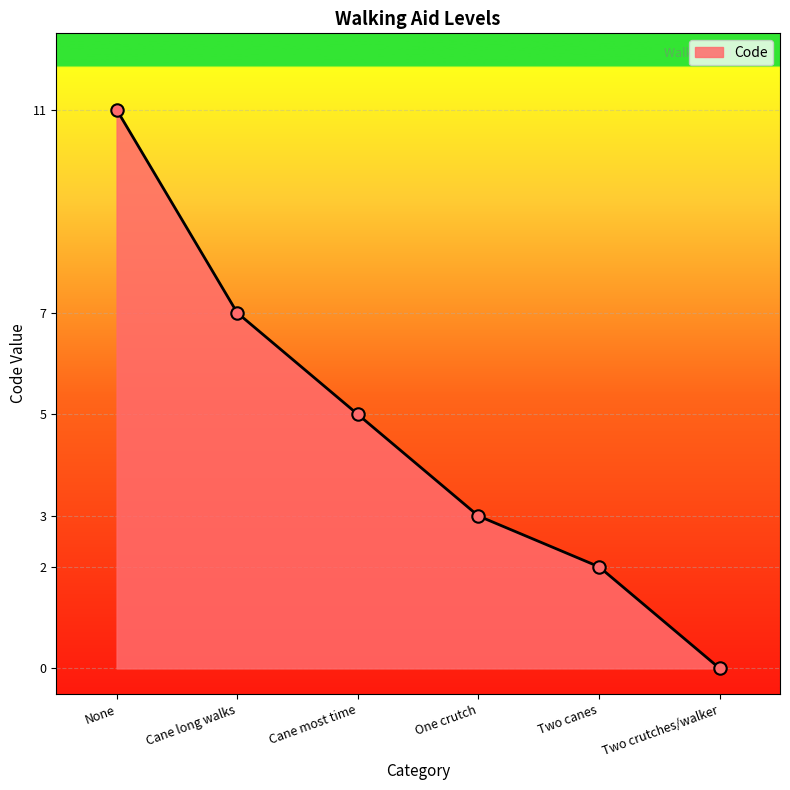

What is the ratio of the value at None to the value at One crutch?

3.7